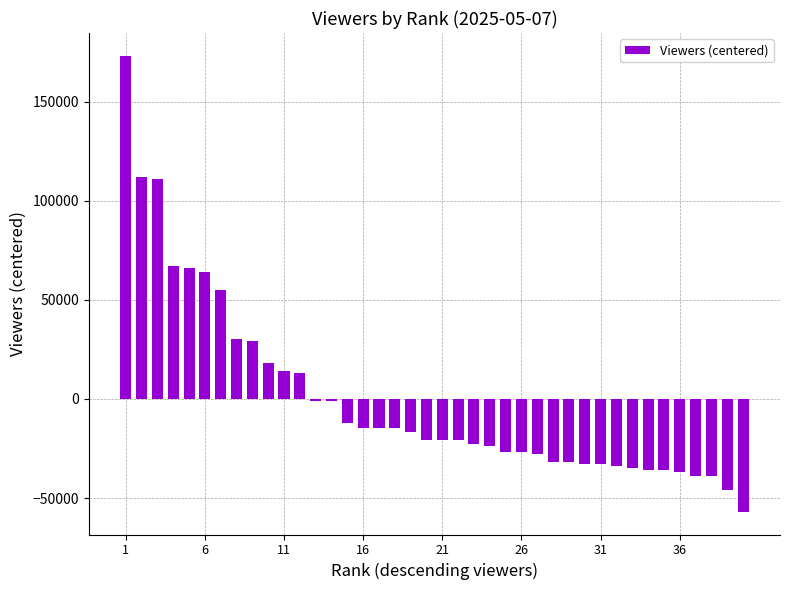

What is the value of the 27th bar from the left?

-27875